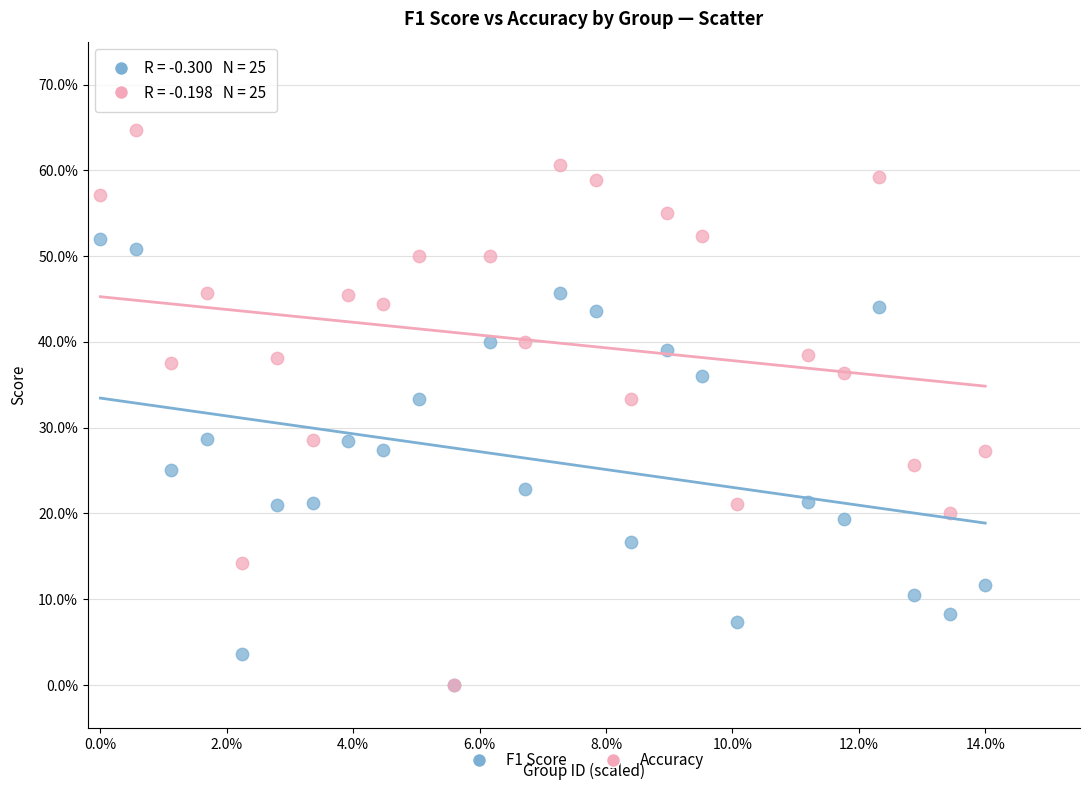

What are all the series names shown in the legend?

F1 Score, Accuracy